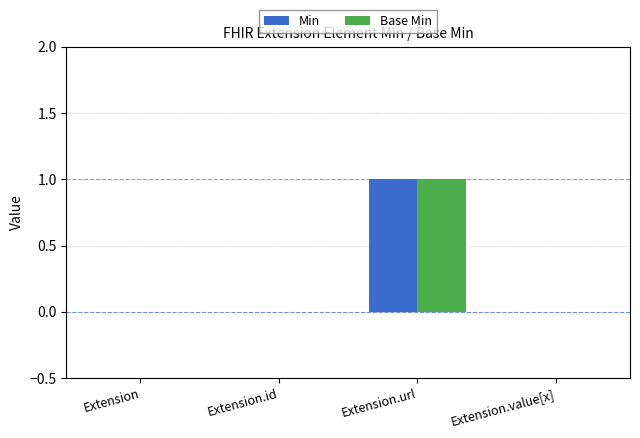

How many groups of bars are there?

4